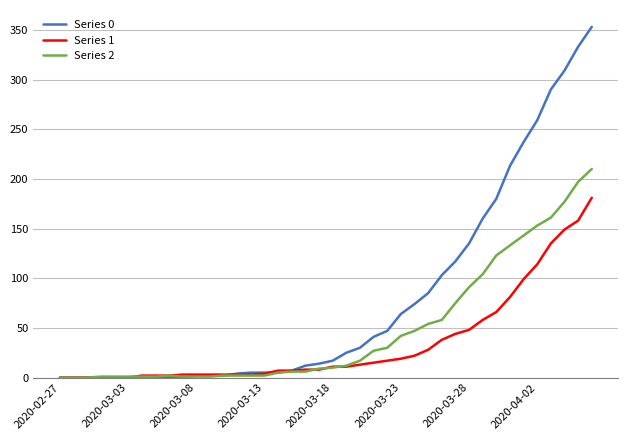

List the series in order of their peak value, highest first.

Series 0, Series 2, Series 1